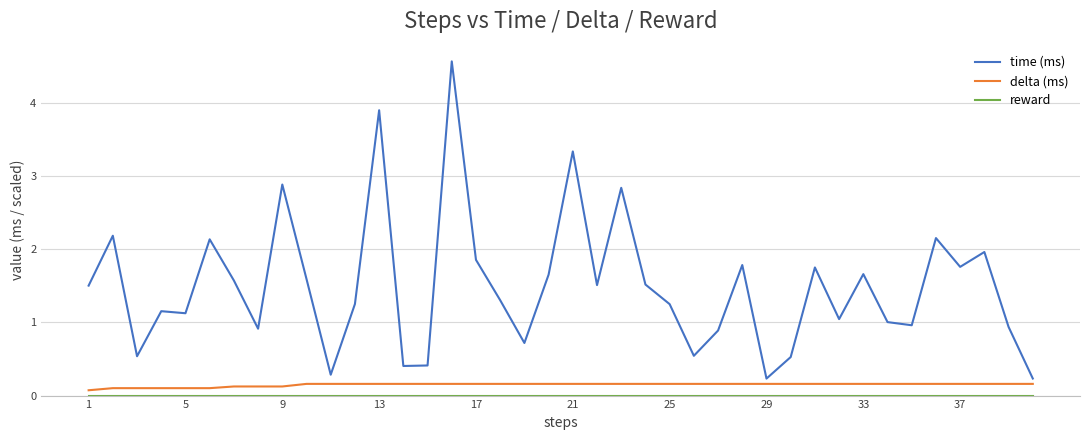

True or false: delta (ms) and time (ms) intersect in this chart.

False